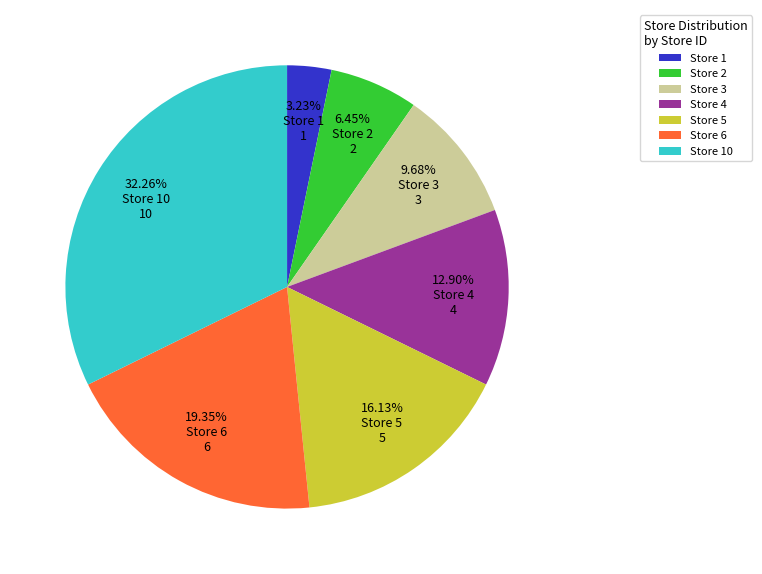

Approximately how many times larger is the value at Store 5 compared to Store 3?

1.7